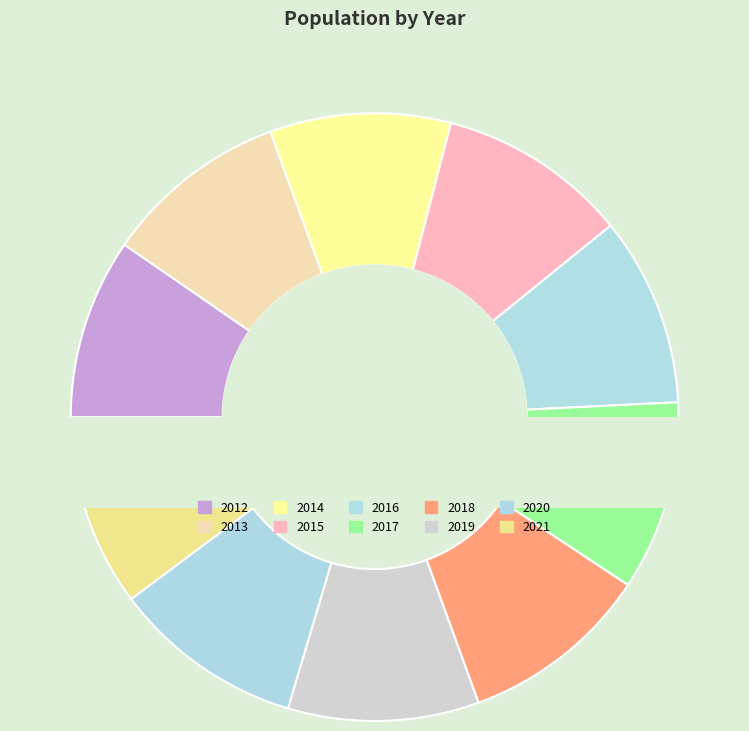

How many slices are in this pie chart?

10